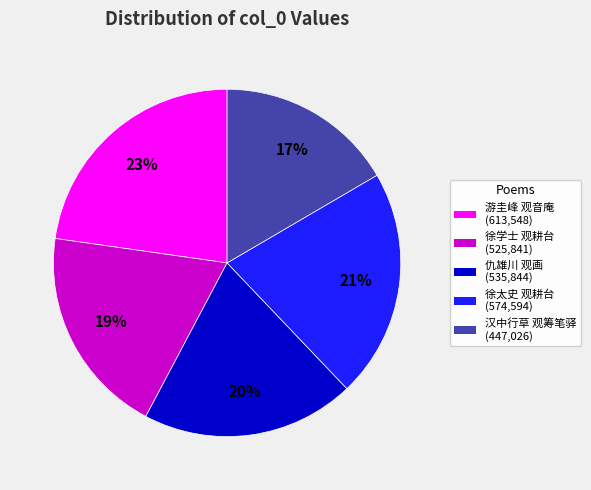

Is there any slice that represents more than half of the pie?

No